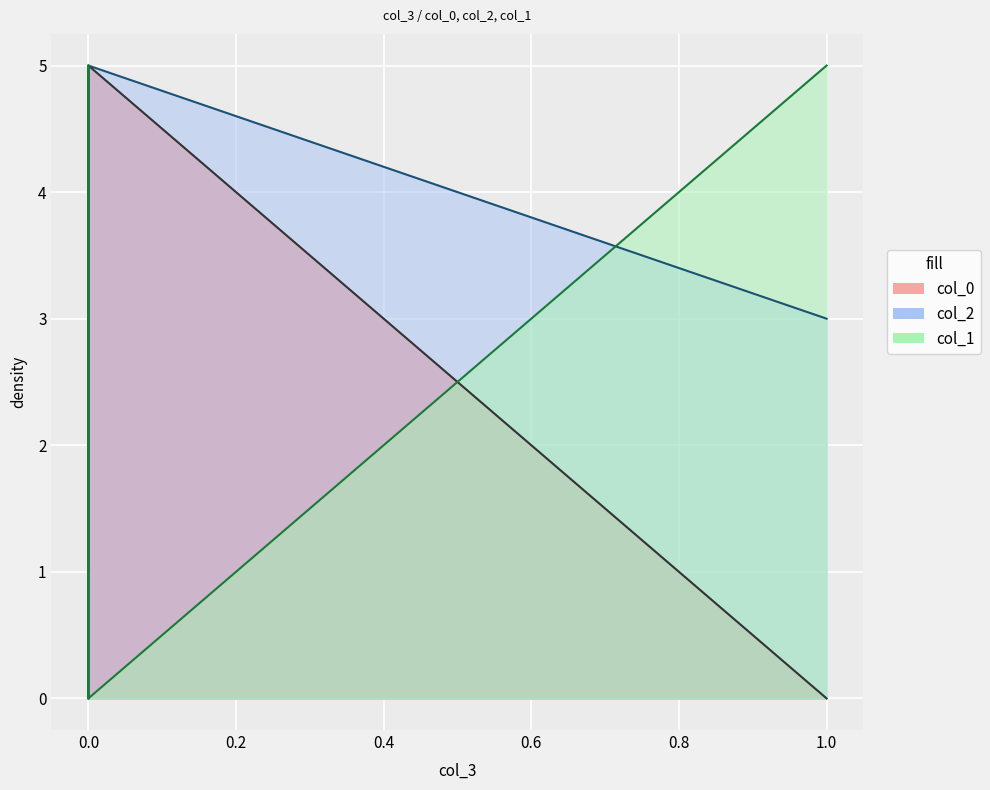

Which category has the lowest value across all series?

1.0